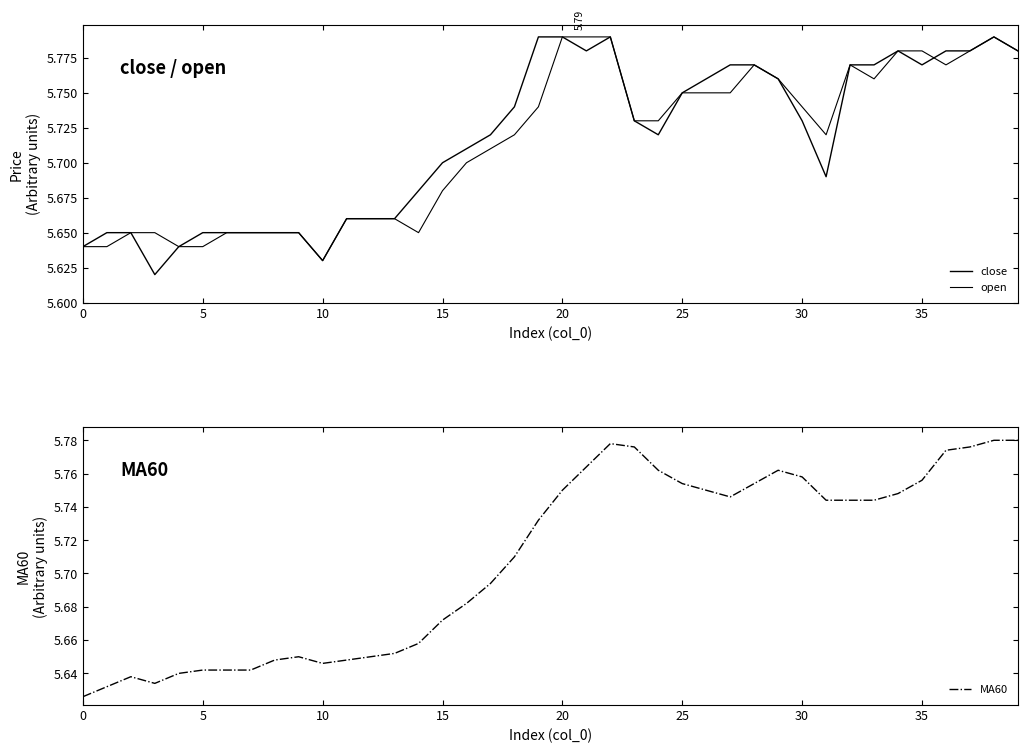

Is it true that MA60 equals 3.6 at 0?

False